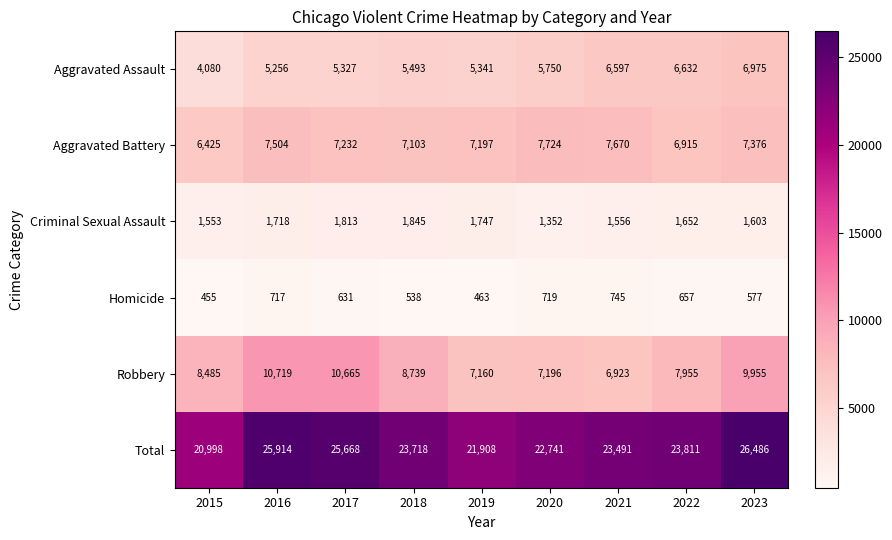

Which label corresponds to the largest value in the chart?

2023